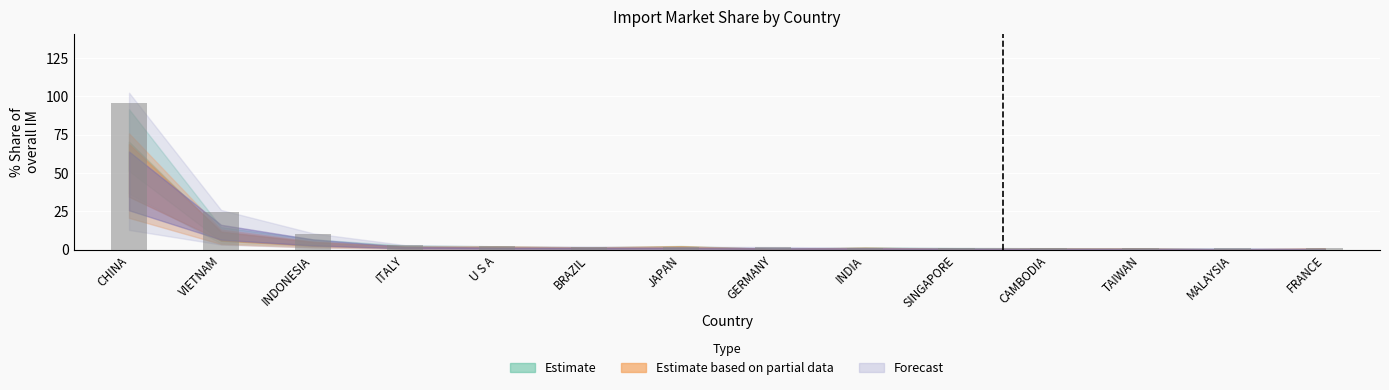

Which label corresponds to the largest value in the chart?

CHINA